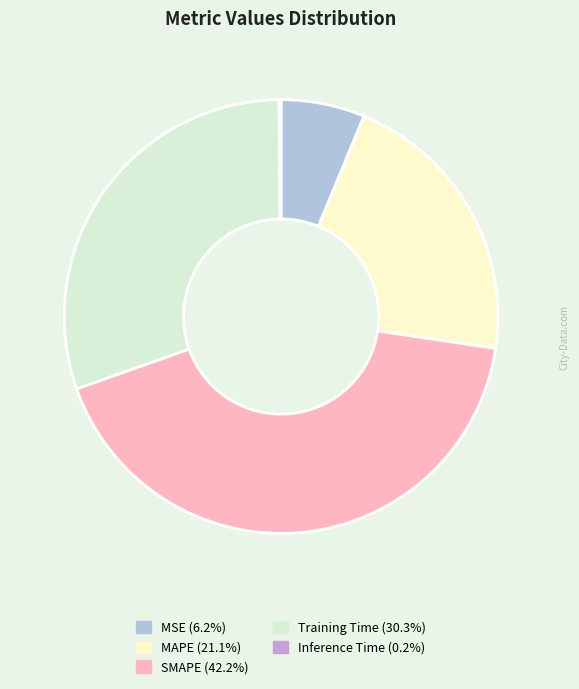

Does any single category account for the majority?

No